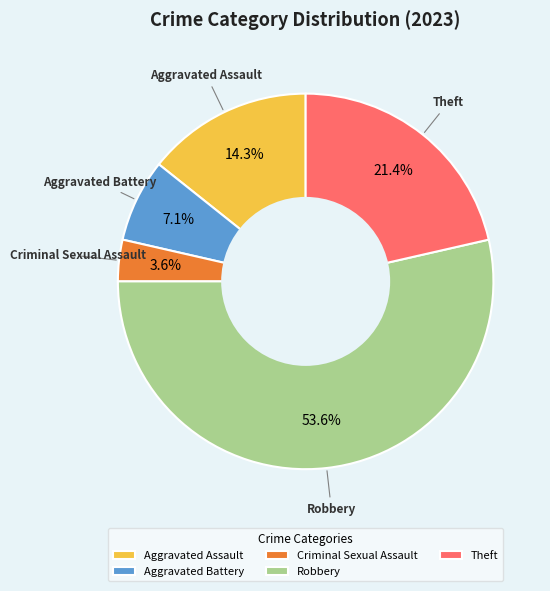

To the nearest percent, what is the difference between the largest and smallest slice percentages?

50%